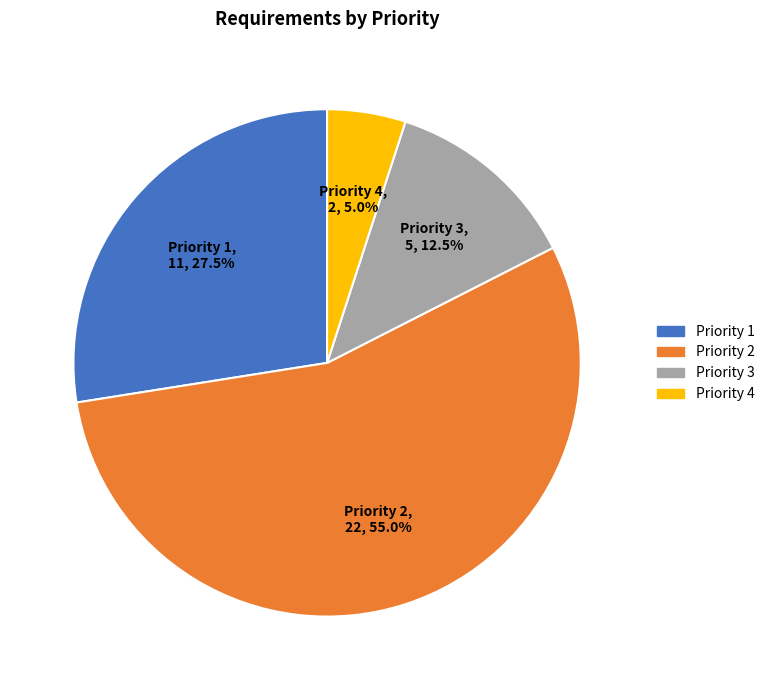

How many slices are in this pie chart?

4